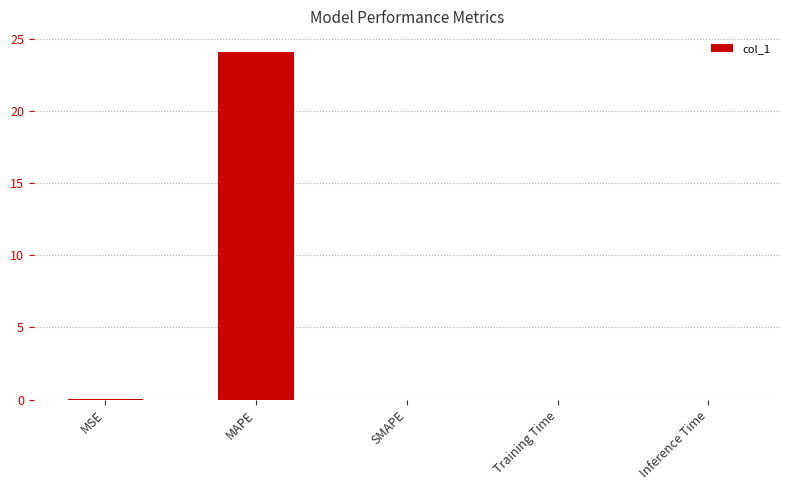

What is the sum of all values?

24.2